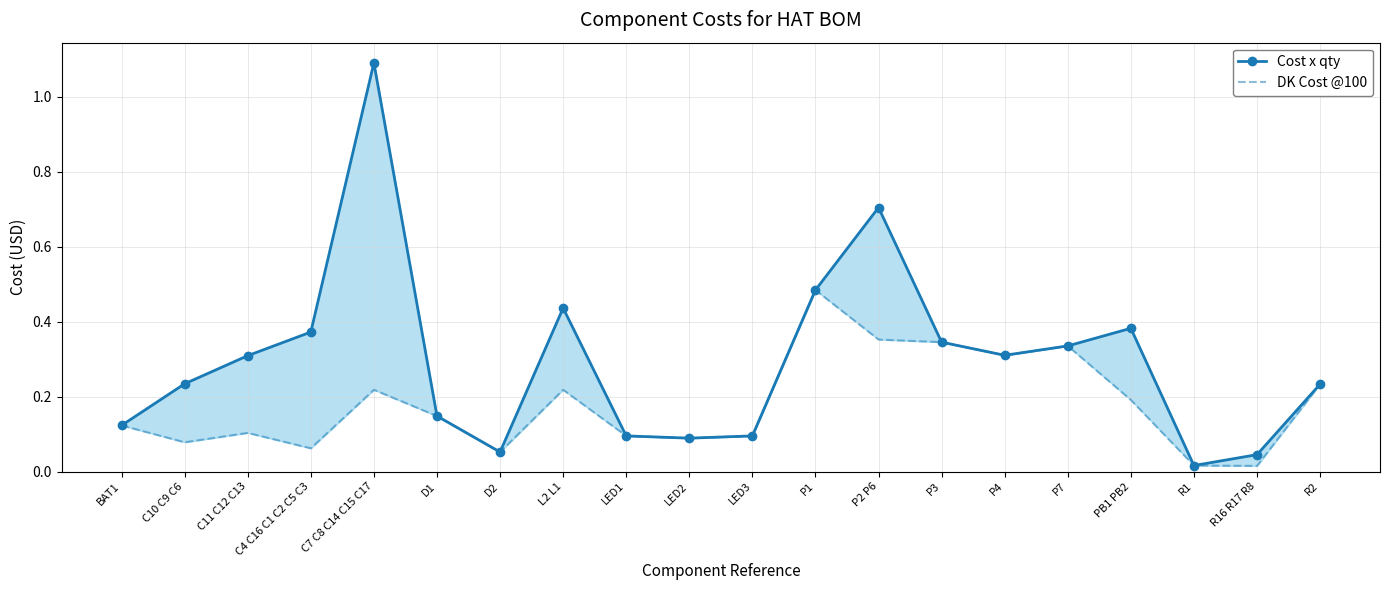

Reading left to right, transcribe all the data shown in this chart.

Cost x qty: 0.1	0.2	0.3	0.4	1.1	0.1	0.1	0.4	0.1	0.1	0.1	0.5	0.7	0.3	0.3	0.3	0.4	0.0	0.0	0.2
DK Cost @100: 0.1	0.1	0.1	0.1	0.2	0.1	0.1	0.2	0.1	0.1	0.1	0.5	0.4	0.3	0.3	0.3	0.2	0.0	0.0	0.2